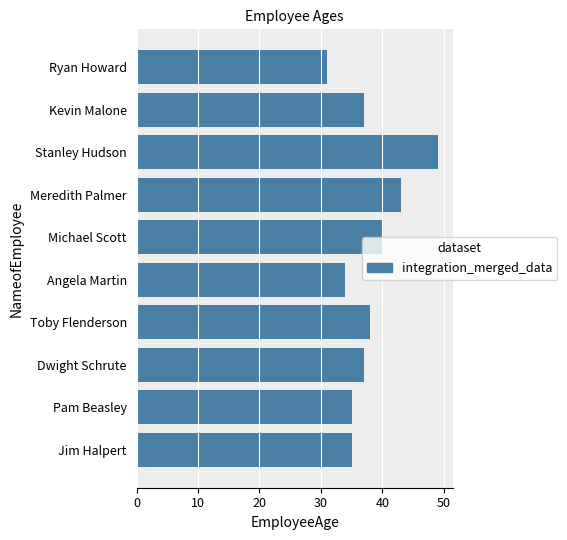

What is the difference between the values at Michael Scott and Dwight Schrute?

3